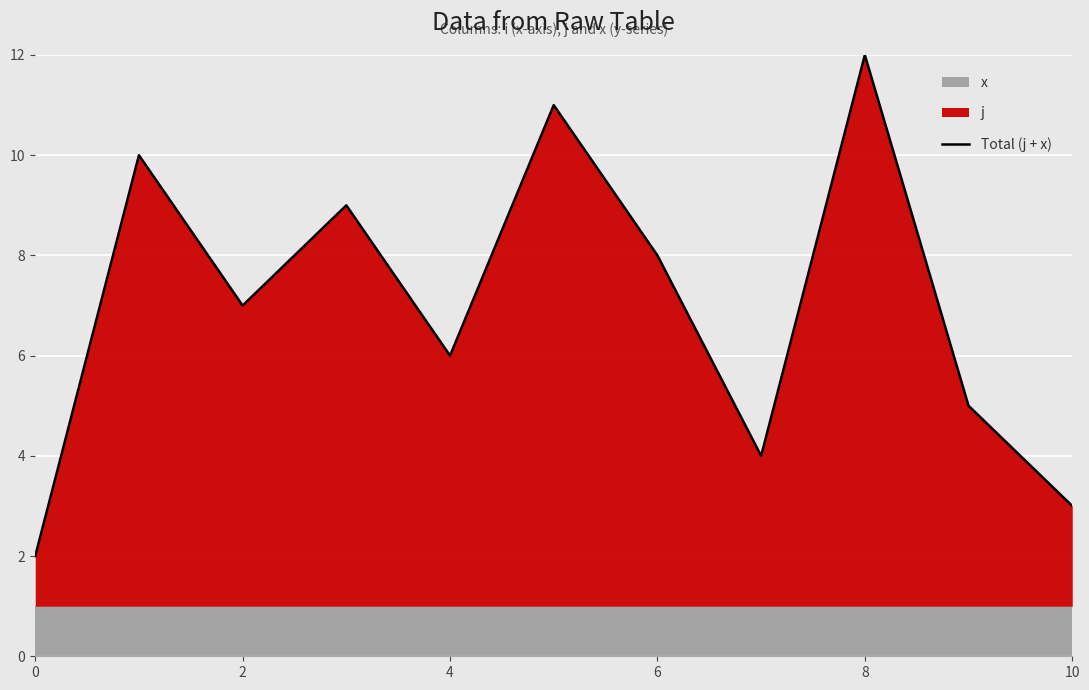

True or false: Total (j + x) has a value of 12 at 8.

True